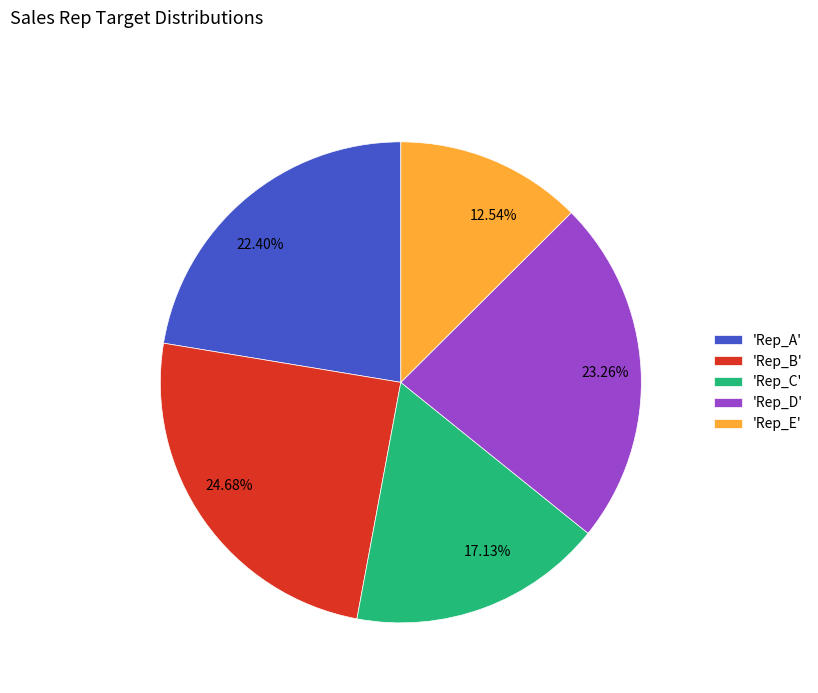

Does 24.68% account for over 50% of the chart?

No